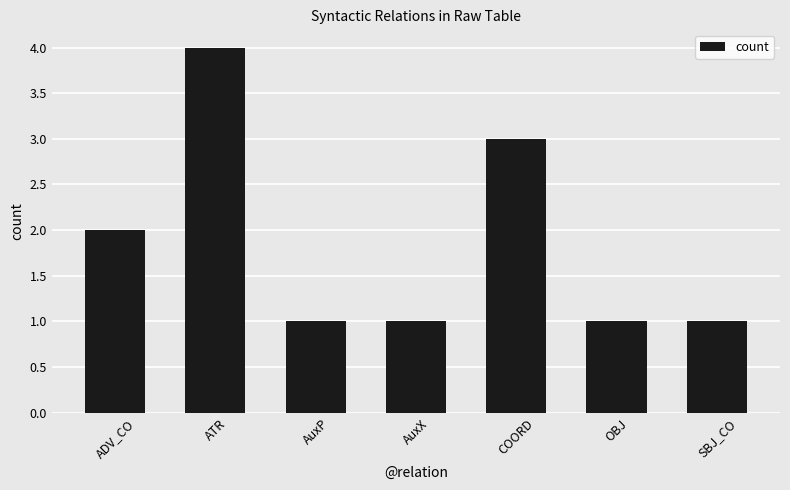

True or false: the data shows 1 at AuxX.

True